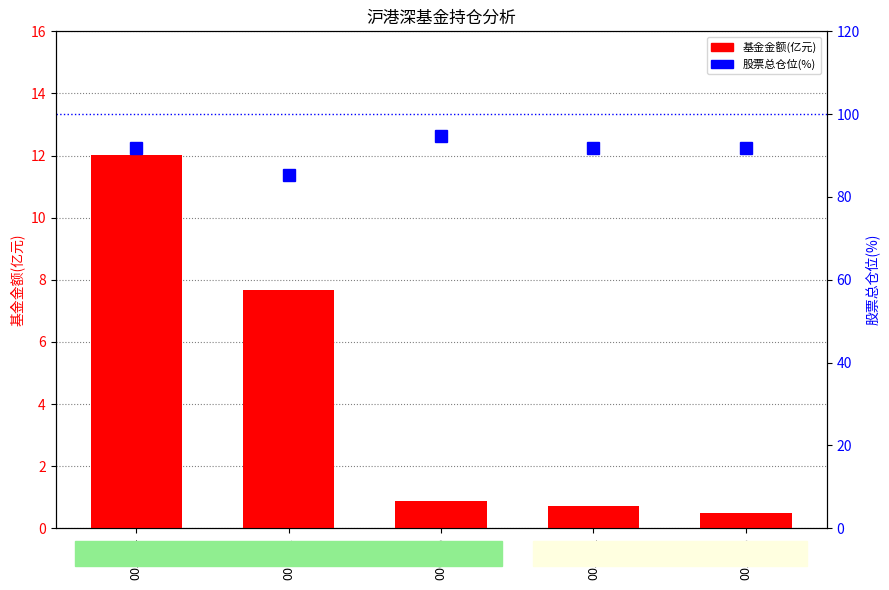

Reading left to right, transcribe all the data shown in this chart.

基金金额(亿元): 005504=12.0	001581=7.7	006205=0.9	005142=0.7	005143=0.5
股票总仓位(%): 005504=91.8	001581=85.3	006205=94.8	005142=91.9	005143=91.9